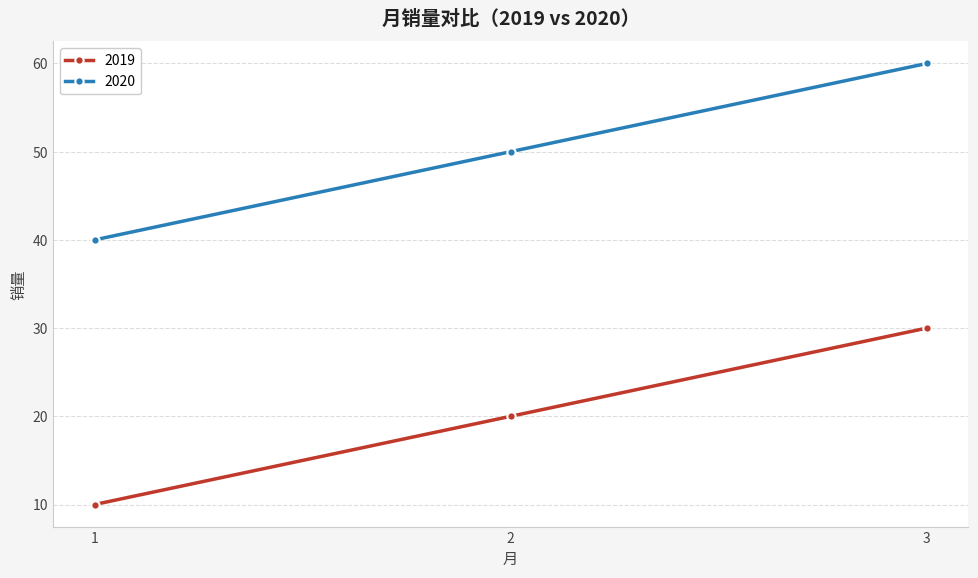

How many 2019 values are between 10 and 30?

3